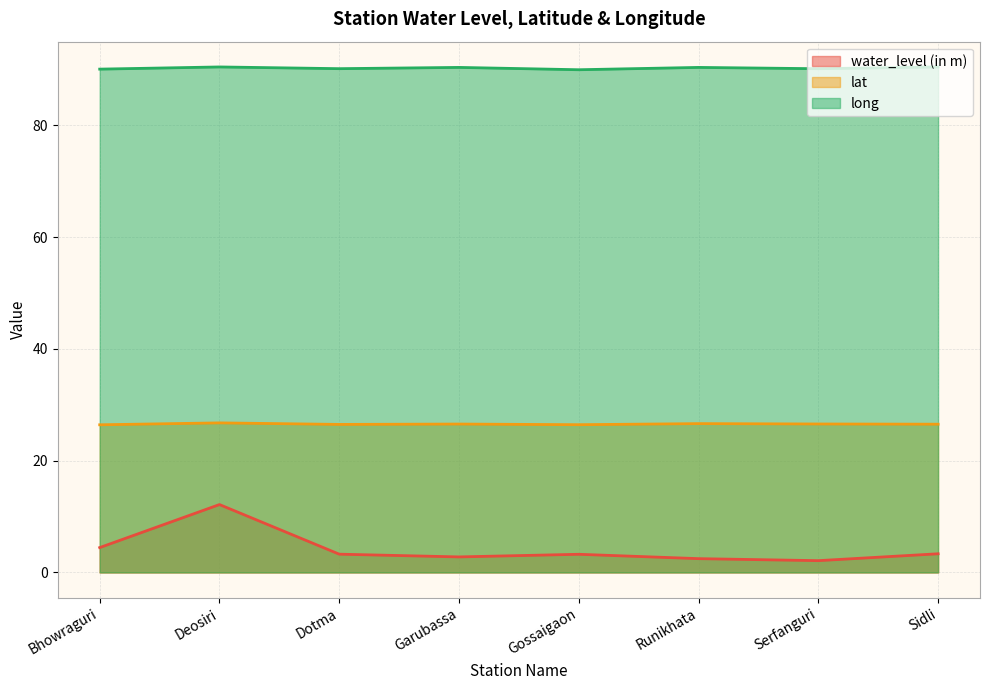

Does the chart have visible grid lines?

Yes